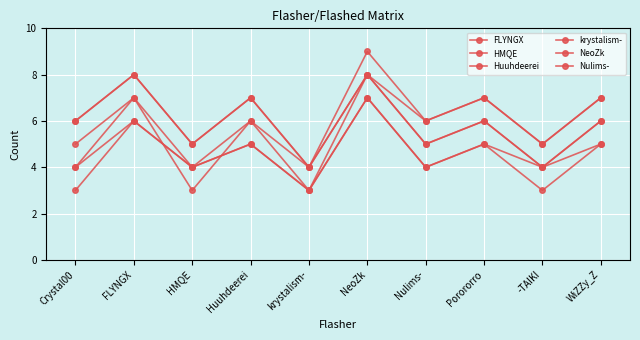

Which series changed the most between Porororro and -TAIKI?

FLYNGX